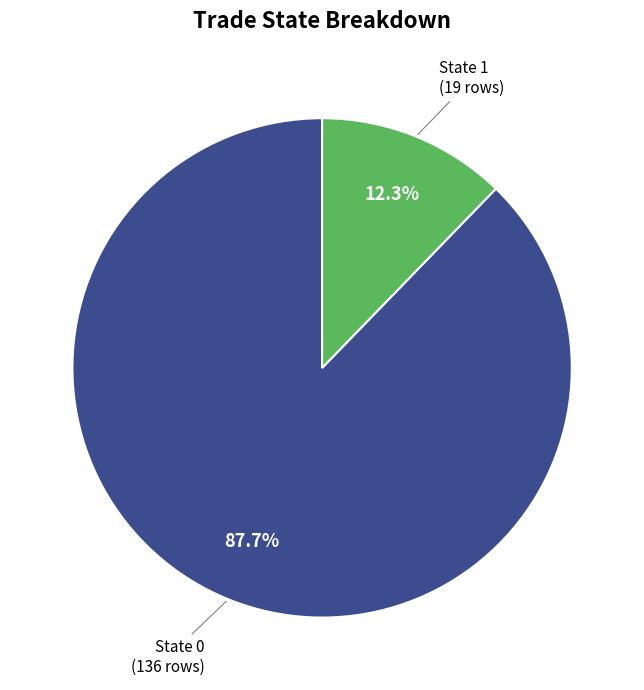

To the nearest percent, what is the difference between the largest and smallest slice percentages?

75%